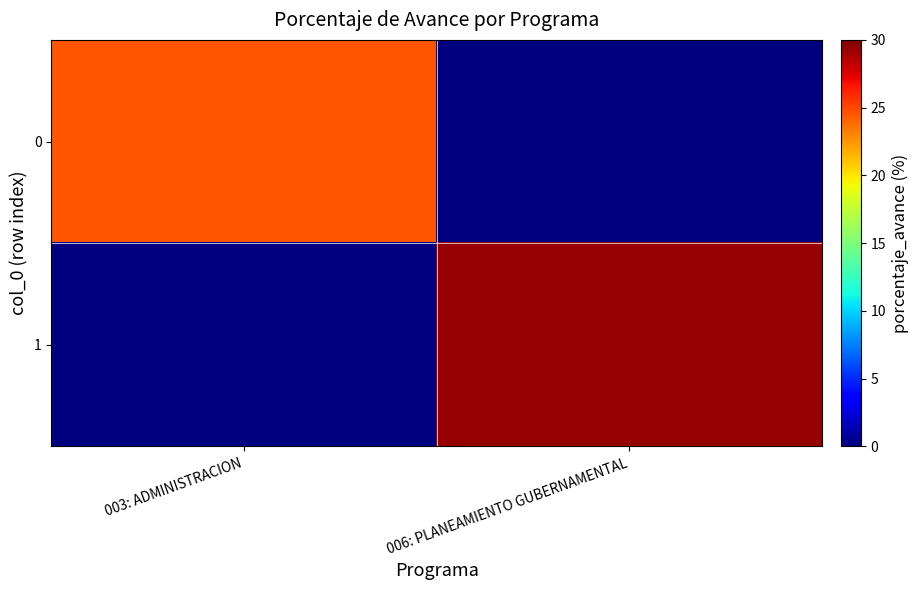

Reading right to left, list all the values displayed in this chart.

0: 006: PLANEAMIENTO GUBERNAMENTAL=0.0	003: ADMINISTRACION=24.5
1: 006: PLANEAMIENTO GUBERNAMENTAL=29.4	003: ADMINISTRACION=0.0